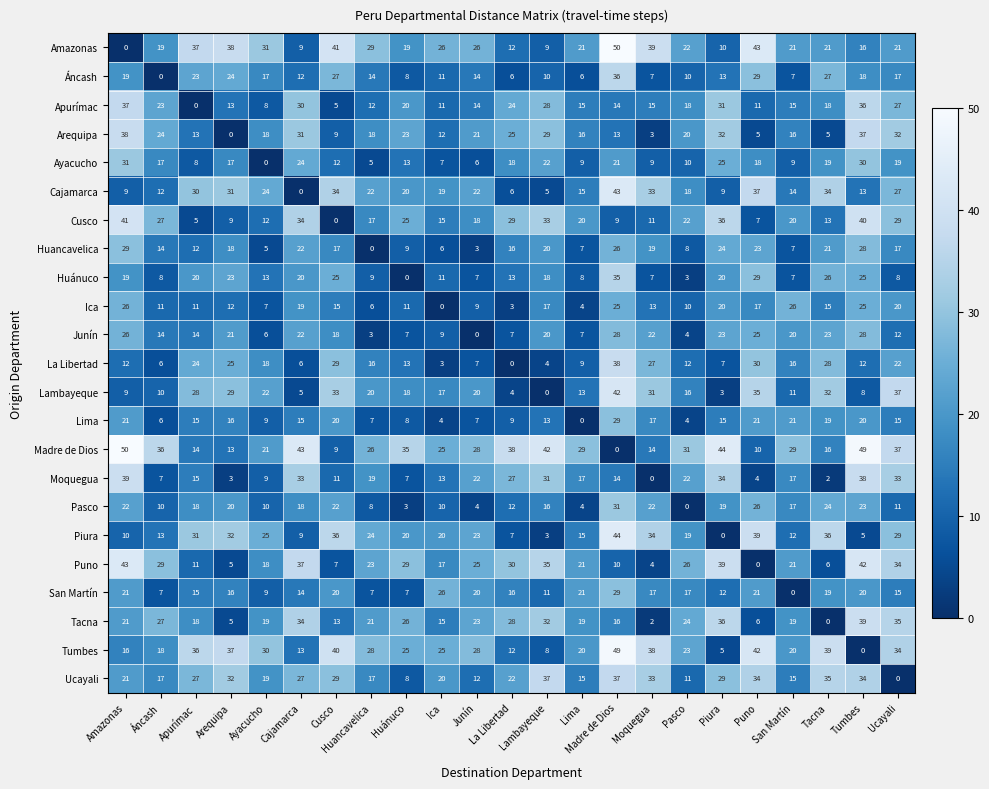

Read the Moquegua value at Huánuco.

7